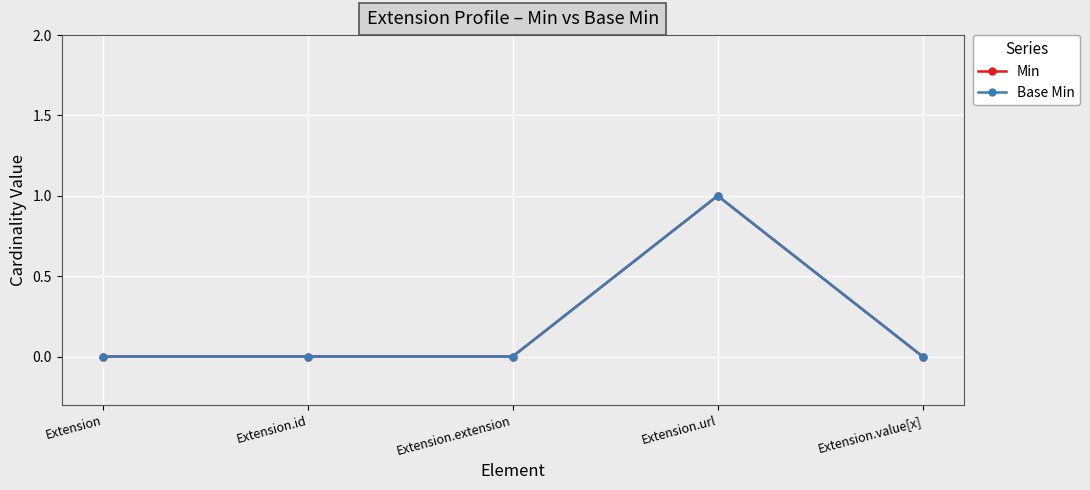

Rank the series by their maximum value, from lowest to highest.

Min, Base Min